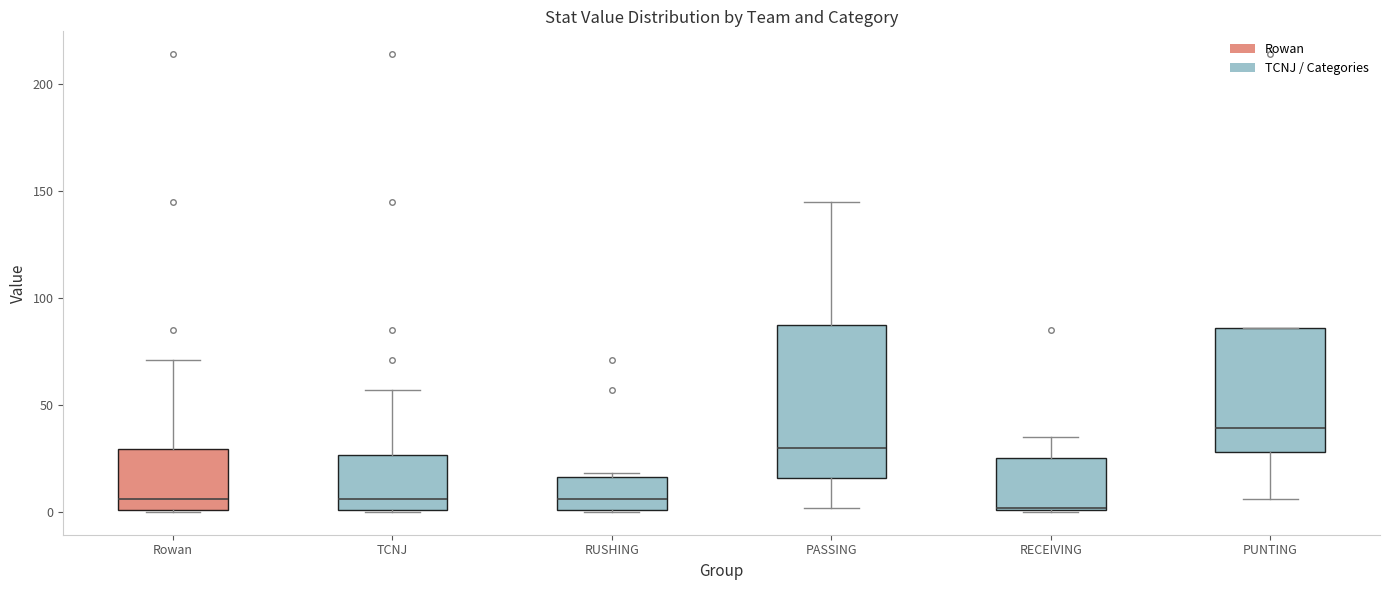

Where does the median line of the box for TCNJ sit on the y-axis? The values are not printed on the chart, so give them approximately, as read against the axis.

5